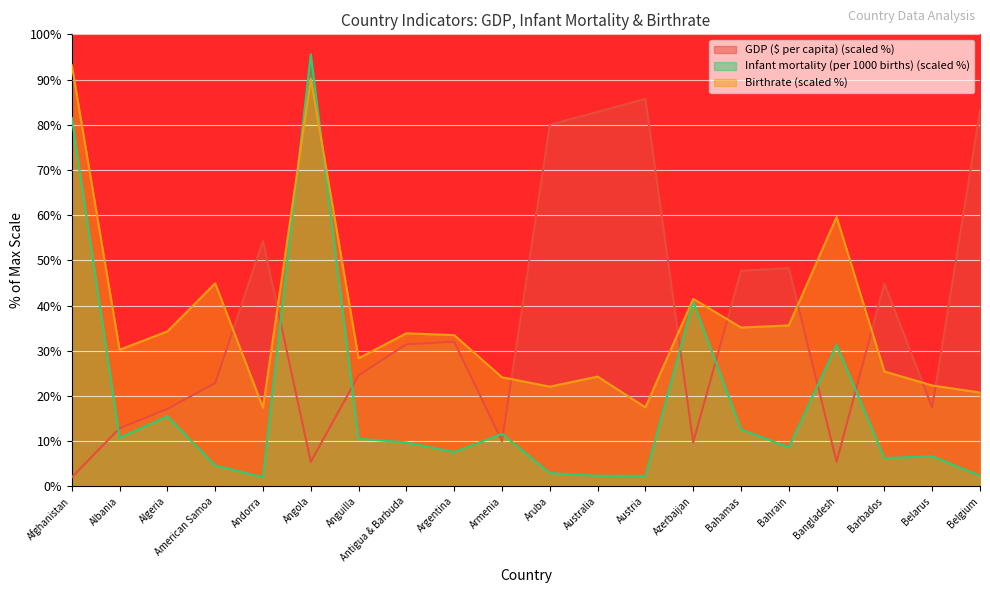

What are all the series names shown in the legend?

GDP ($ per capita) (scaled %), Infant mortality (per 1000 births) (scaled %), Birthrate (scaled %)